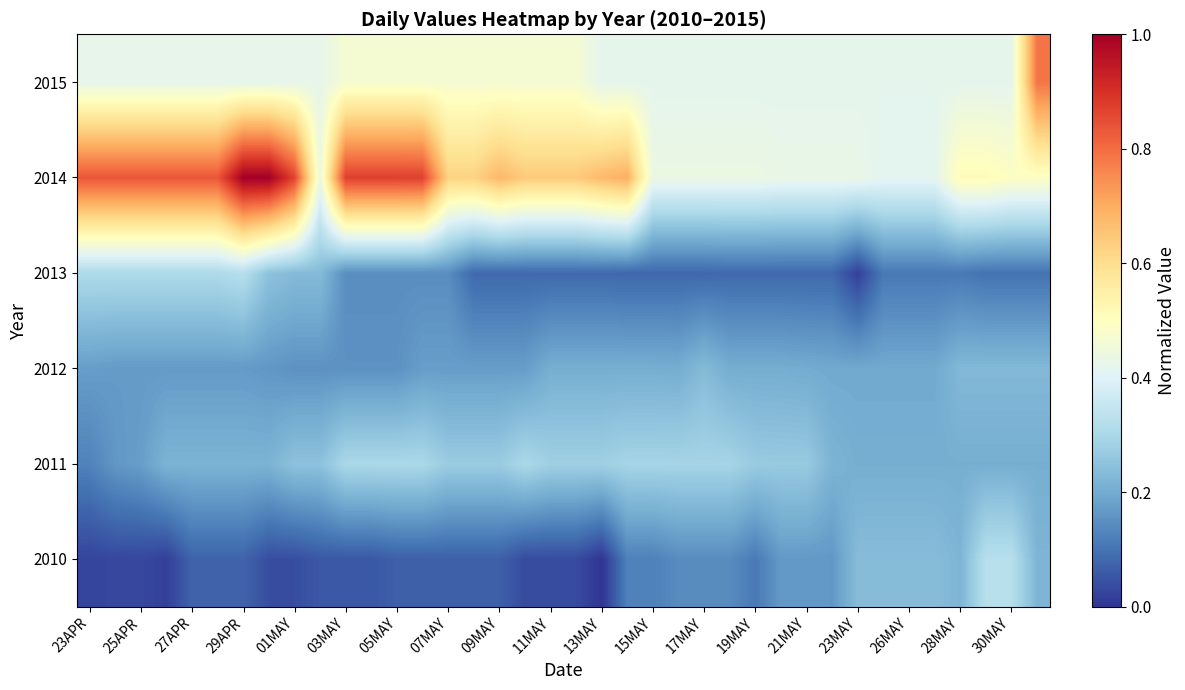

Count the number of categories in the chart.

38